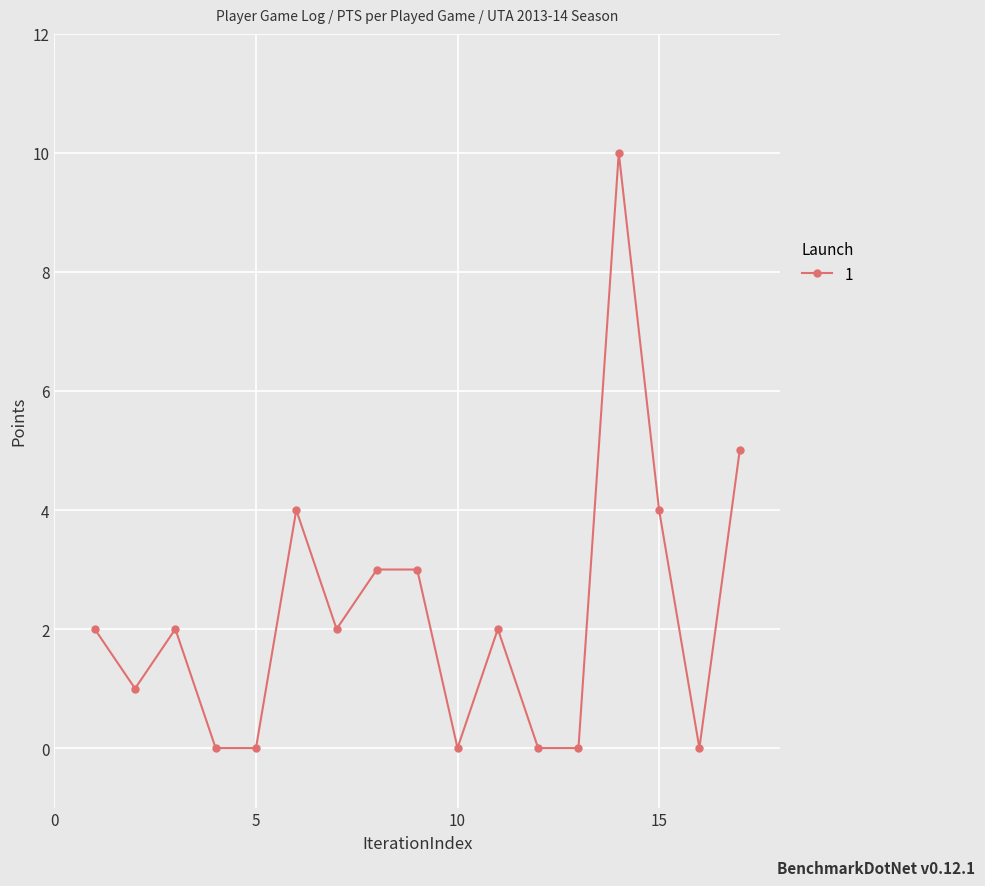

How many categories are shown in the chart?

17